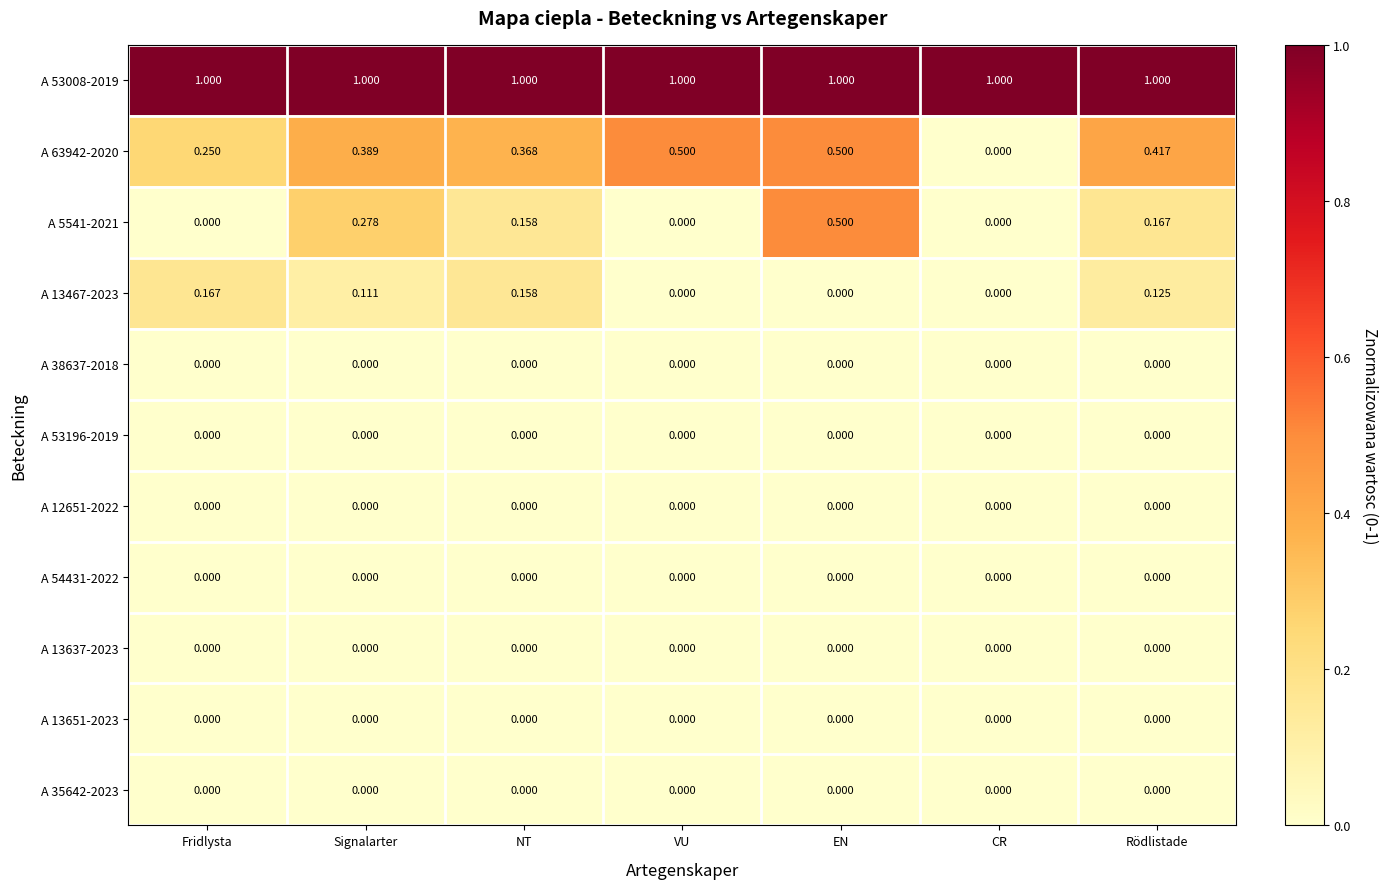

How many series are shown in this chart?

11